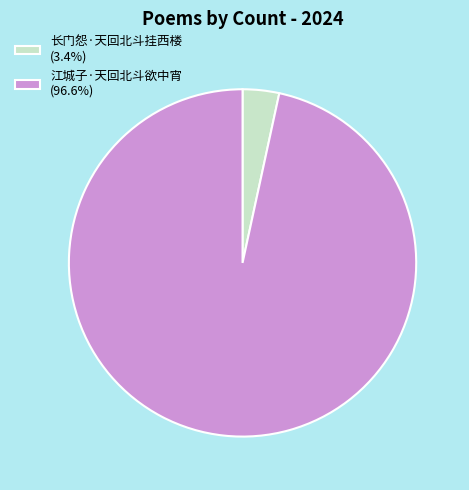

Approximately how many times larger is the value at 江城子·天回北斗欲中宵 compared to 长门怨·天回北斗挂西楼?

28.4